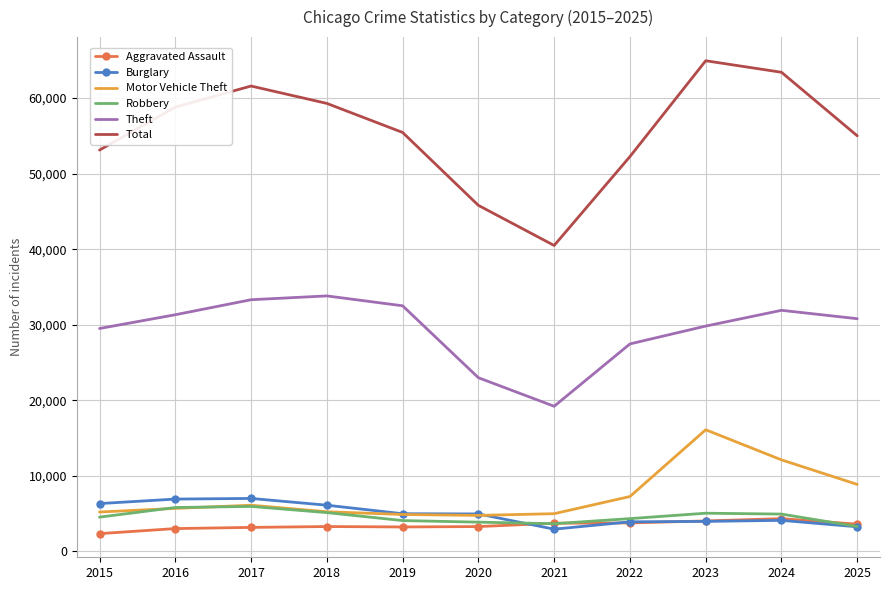

Is it true that Total equals 103508 at 2018?

False